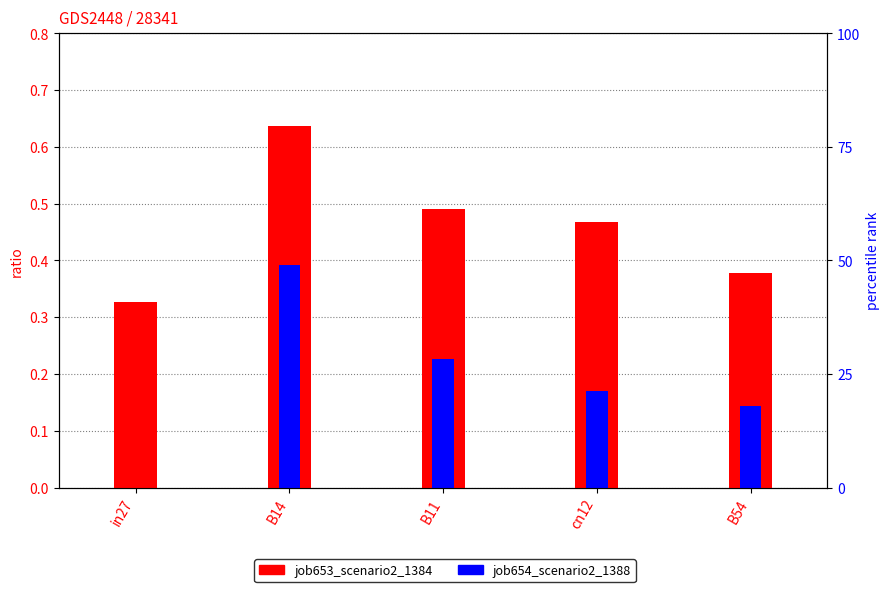

Which category has the highest value across all series?

B14